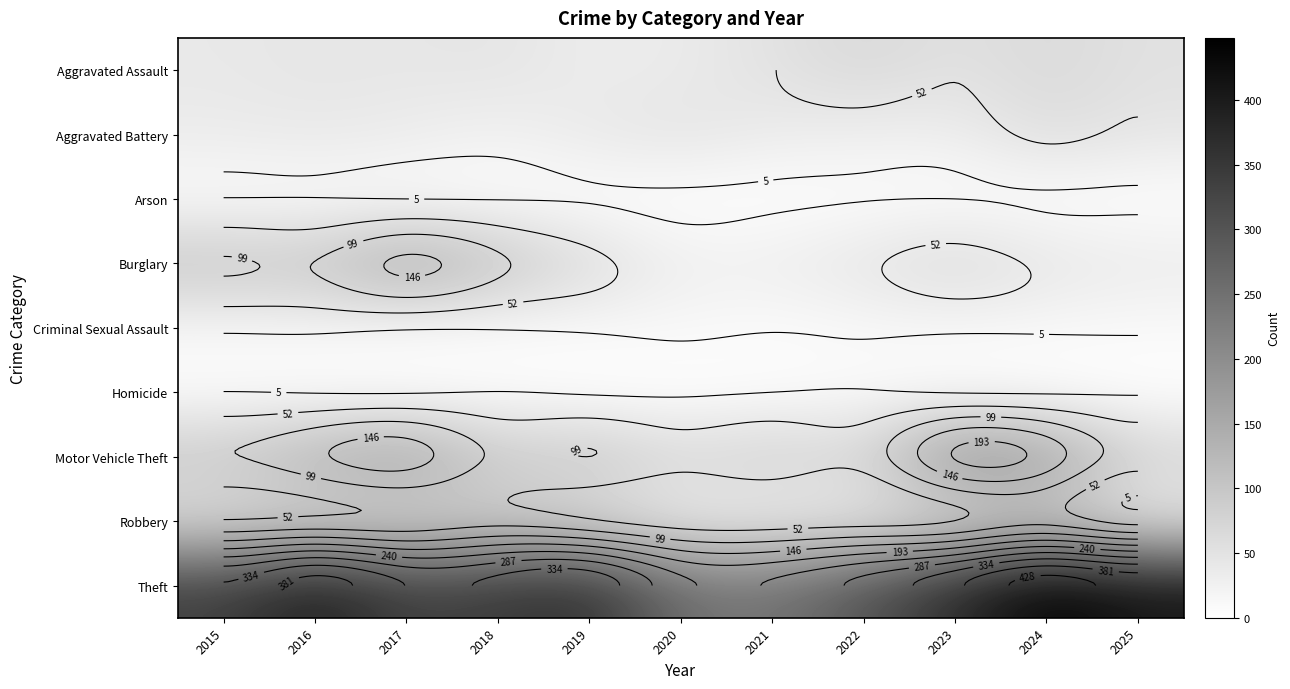

What is the difference between the highest and lowest values at 2018?

344